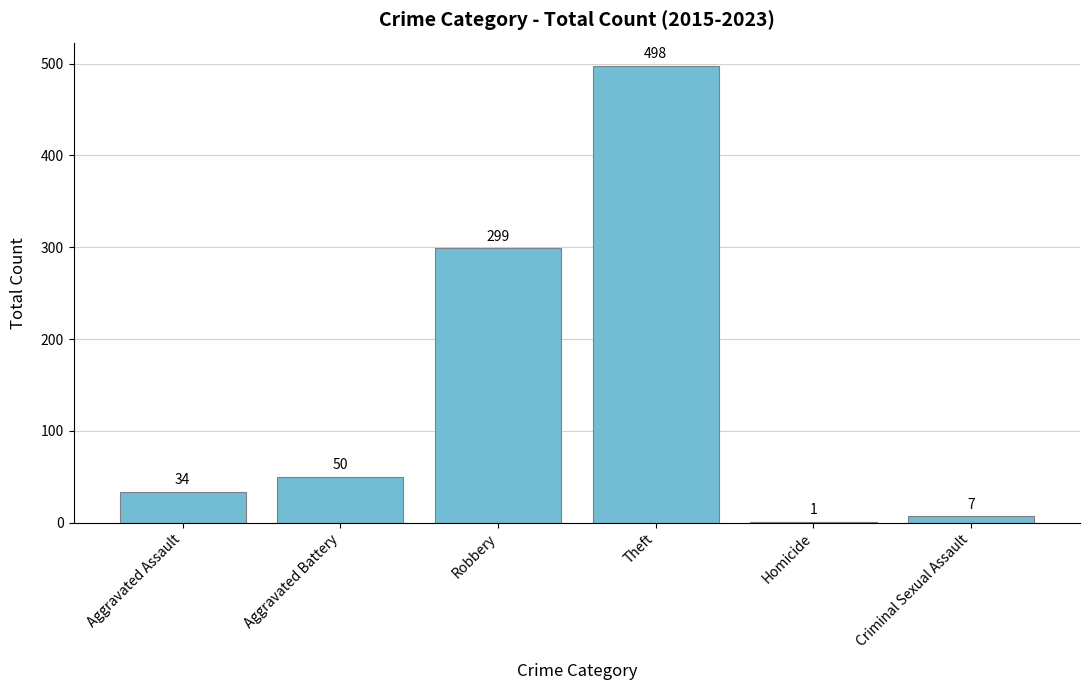

How many distinct data groups are displayed?

1